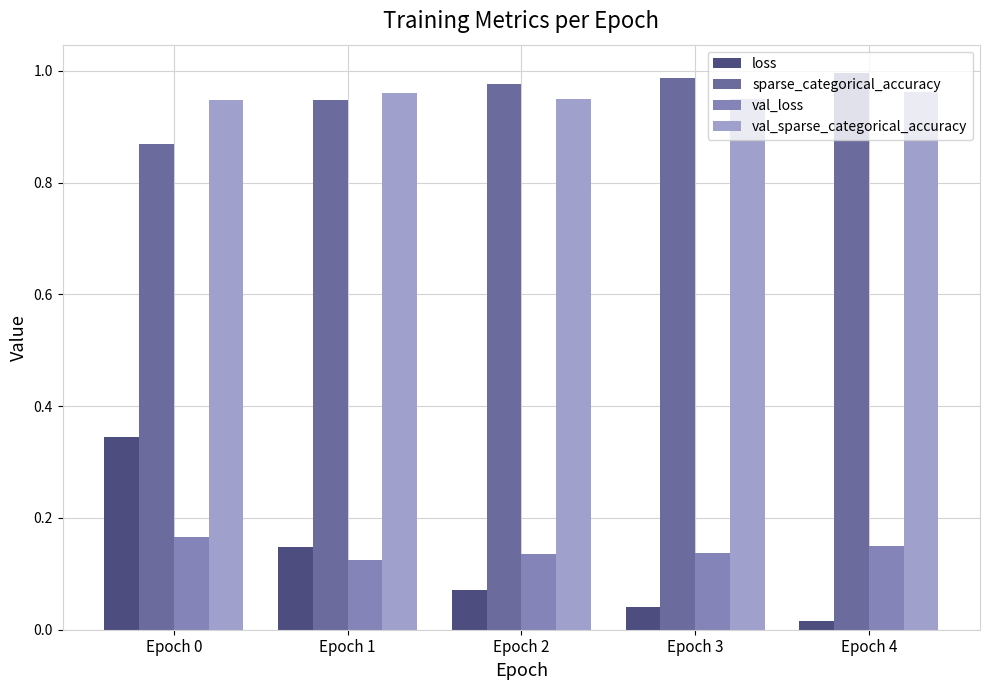

Count the number of categories in the chart.

5